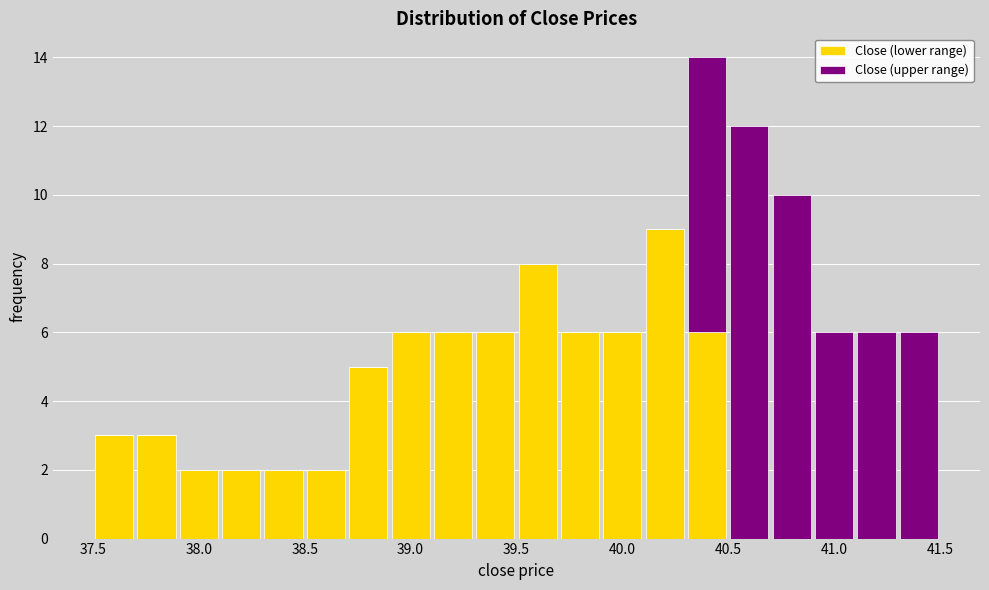

Which range on the x-axis has the tallest stacked bar (by total height)?

40.3 to 40.5